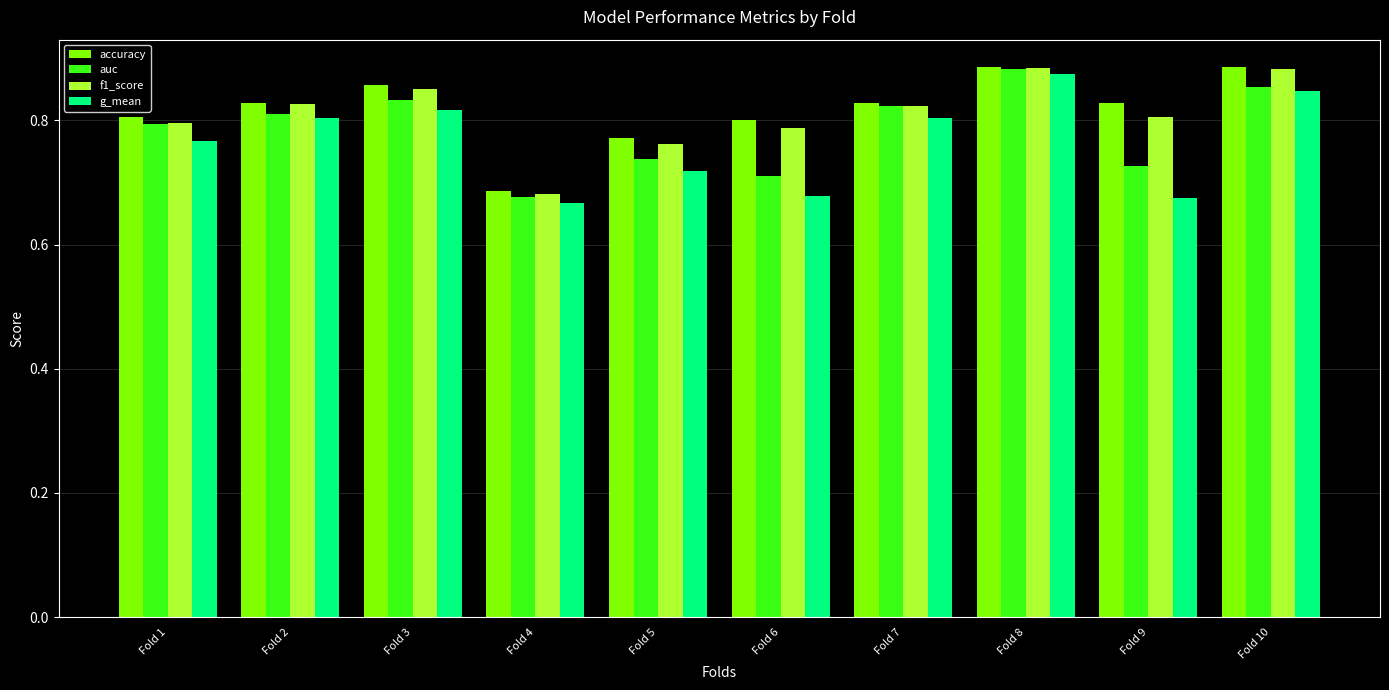

True or false: auc has a value of 0.8 at Fold 2.

True